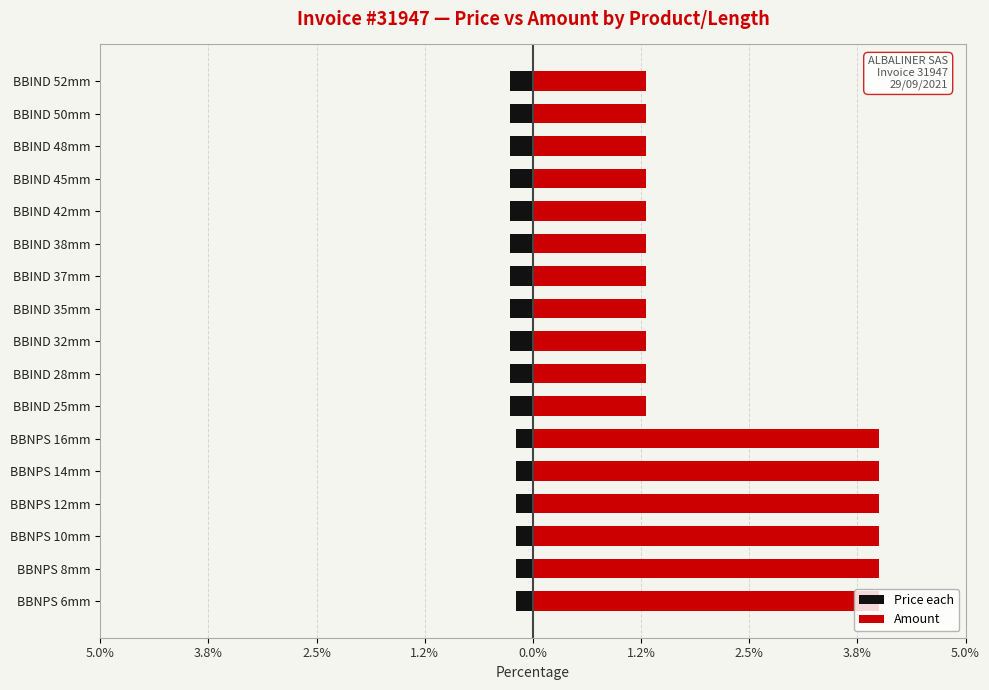

Rank the series by their maximum value, from lowest to highest.

Price each, Amount